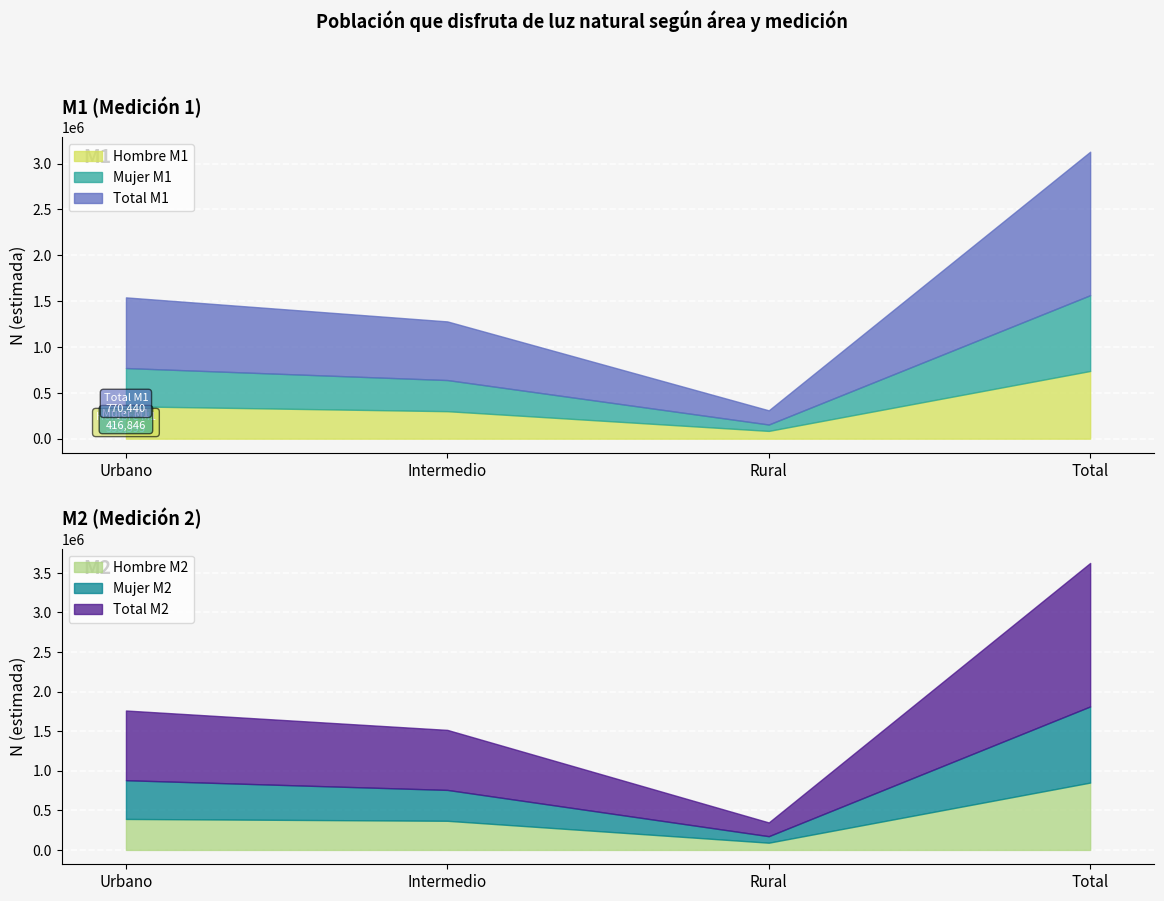

True or false: Total M2 and Mujer M2 cross at least once.

False